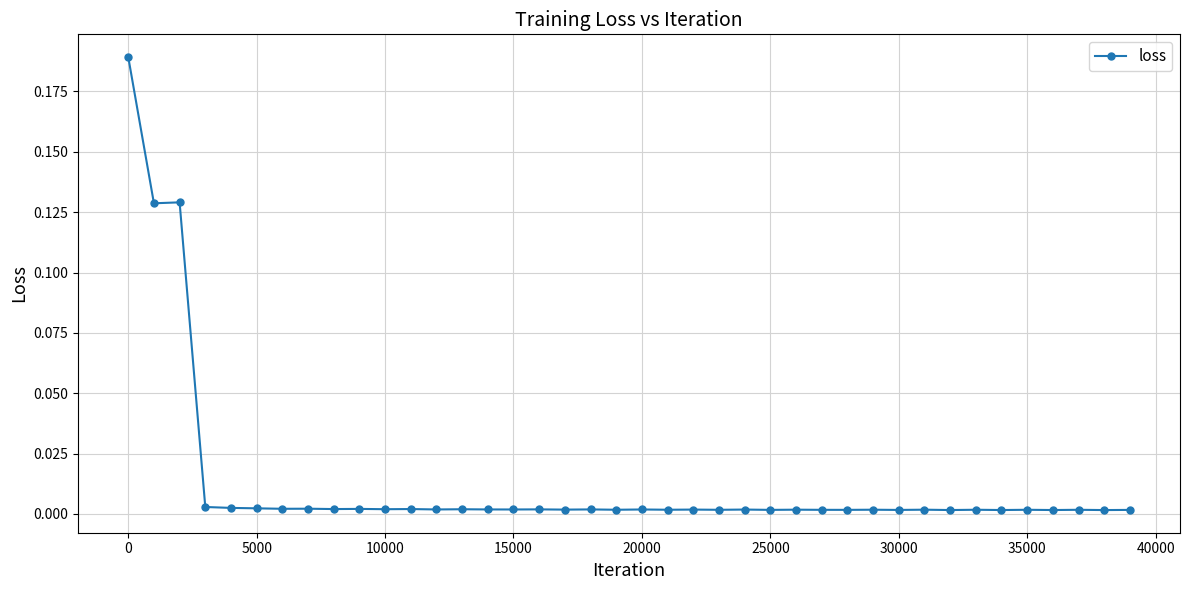

What is the sum of all values?

0.5